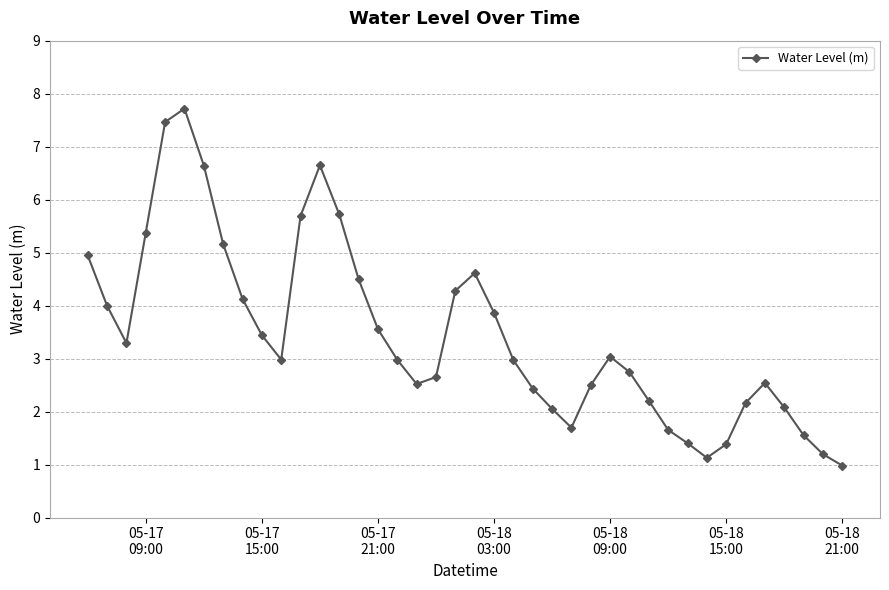

Does the chart display data point markers on the line(s)?

Yes